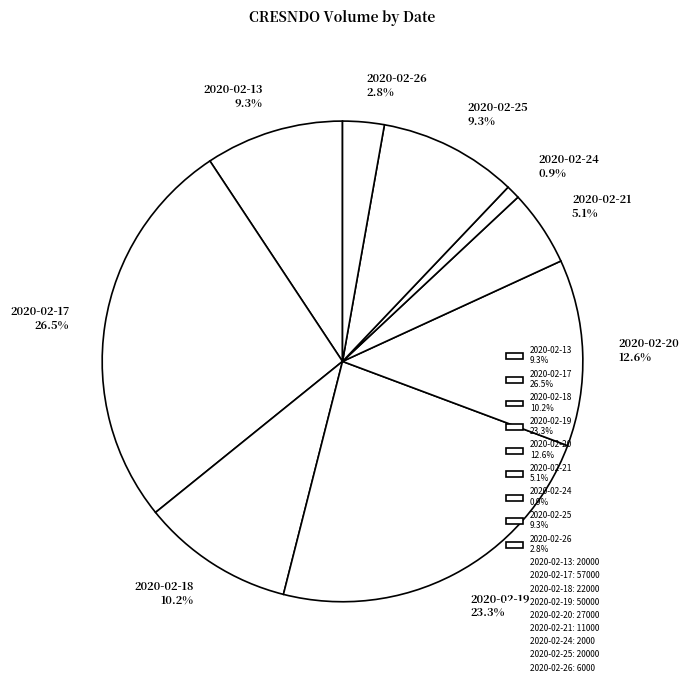

Which category has the smallest portion of the pie?

2020-02-24